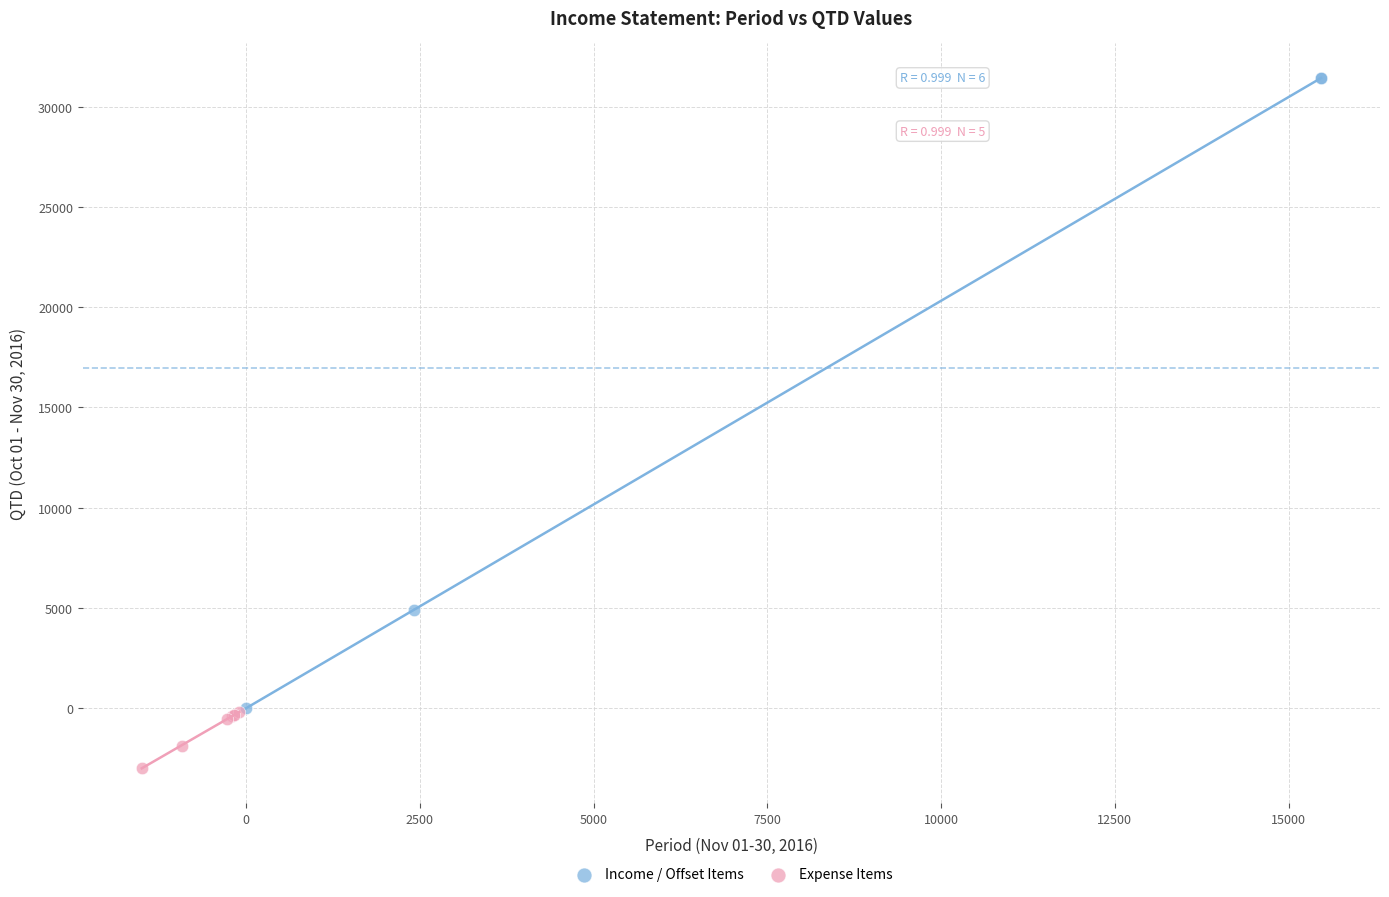

Which series has the widest spread of Y values?

Income / Offset Items